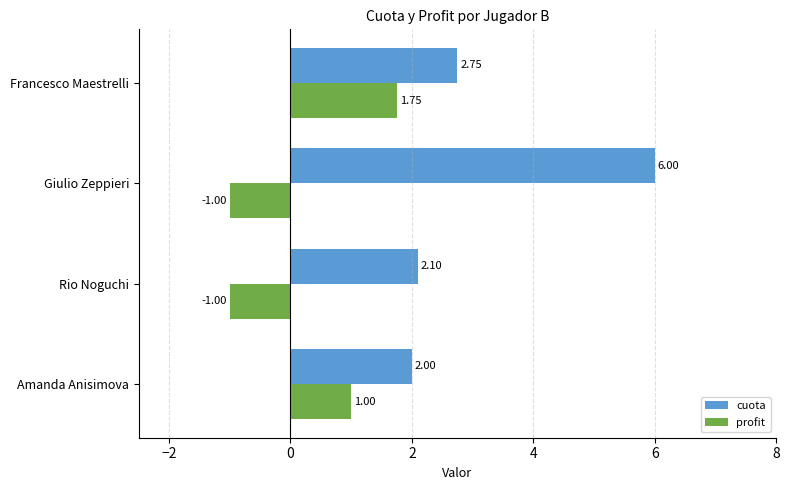

Which category has the highest value in the profit series?

Francesco Maestrelli